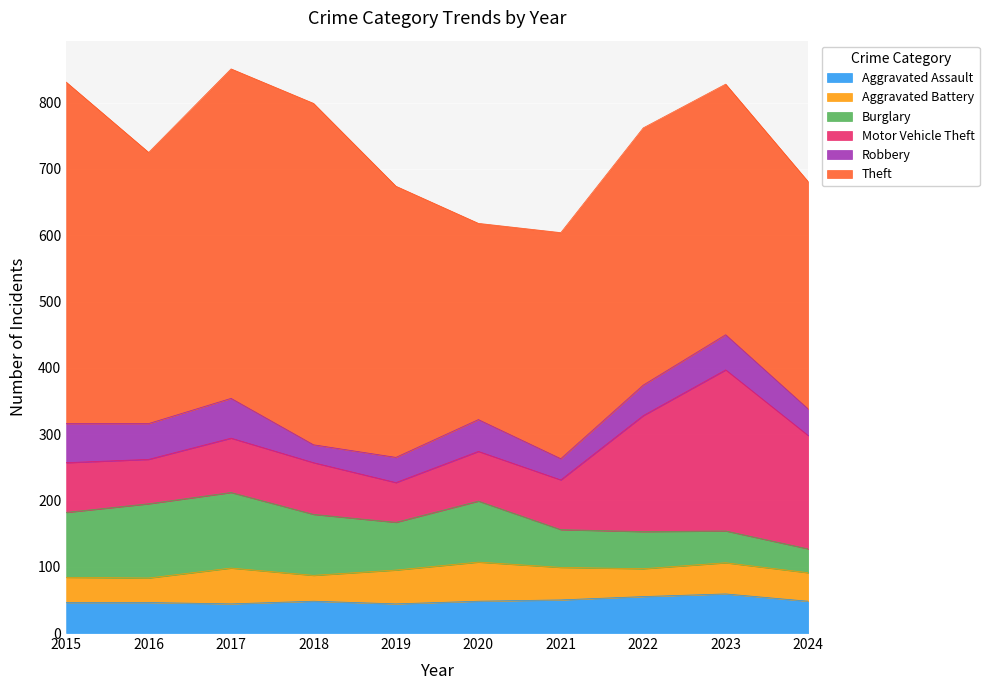

Reading left to right, what are all the values shown in this chart?

Aggravated Assault: 2015=46	2016=46	2017=44	2018=48	2019=44	2020=48	2021=50	2022=55	2023=59	2024=48
Aggravated Battery: 2015=38	2016=37	2017=54	2018=39	2019=51	2020=59	2021=49	2022=42	2023=47	2024=43
Burglary: 2015=98	2016=112	2017=114	2018=92	2019=72	2020=92	2021=57	2022=56	2023=48	2024=36
Motor Vehicle Theft: 2015=75	2016=67	2017=82	2018=78	2019=60	2020=75	2021=75	2022=175	2023=243	2024=171
Robbery: 2015=59	2016=54	2017=60	2018=27	2019=38	2020=48	2021=32	2022=46	2023=53	2024=40
Theft: 2015=515	2016=409	2017=497	2018=515	2019=409	2020=296	2021=341	2022=388	2023=378	2024=343